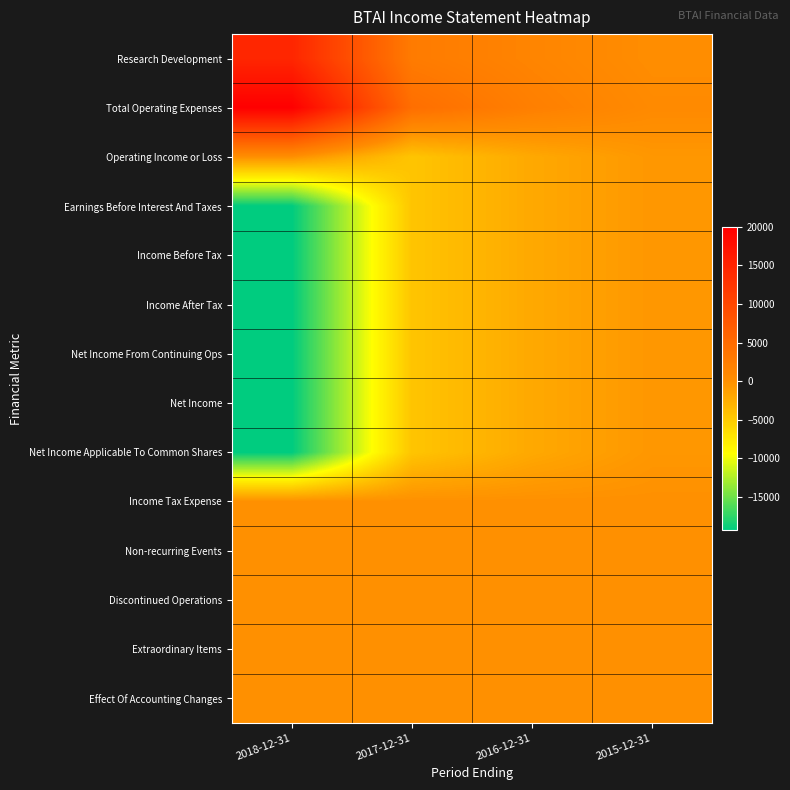

Rank the series at 2017-12-31 from highest to lowest value.

Total Operating Expenses, Research Development, Income Tax Expense, Non-recurring Events, Discontinued Operations, Extraordinary Items, Effect Of Accounting Changes, Operating Income or Loss, Earnings Before Interest And Taxes, Income Before Tax, Income After Tax, Net Income From Continuing Ops, Net Income, Net Income Applicable To Common Shares